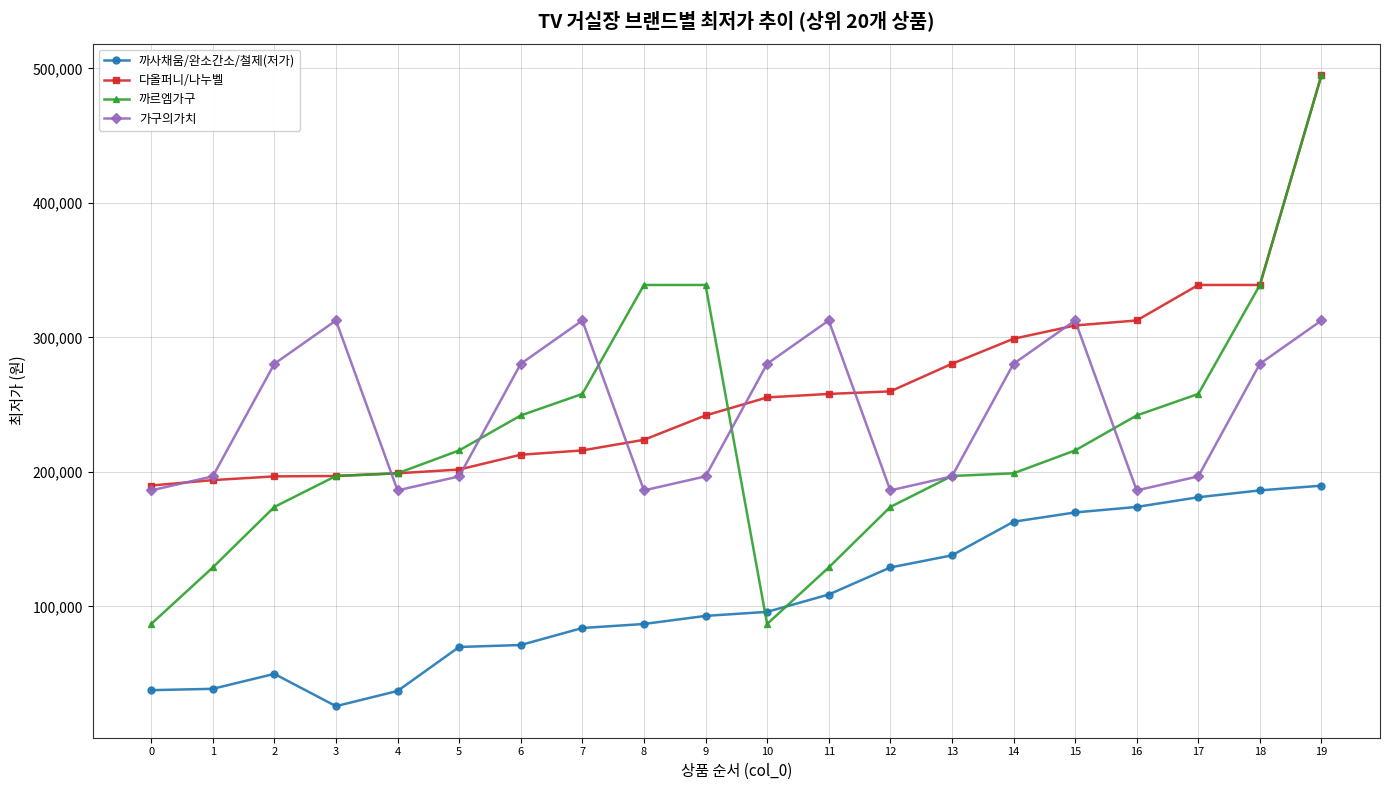

Rank the series at 8 from lowest to highest value.

까사채움/완소간소/철제(저가), 가구의가치, 다올퍼니/나누벨, 까르엠가구